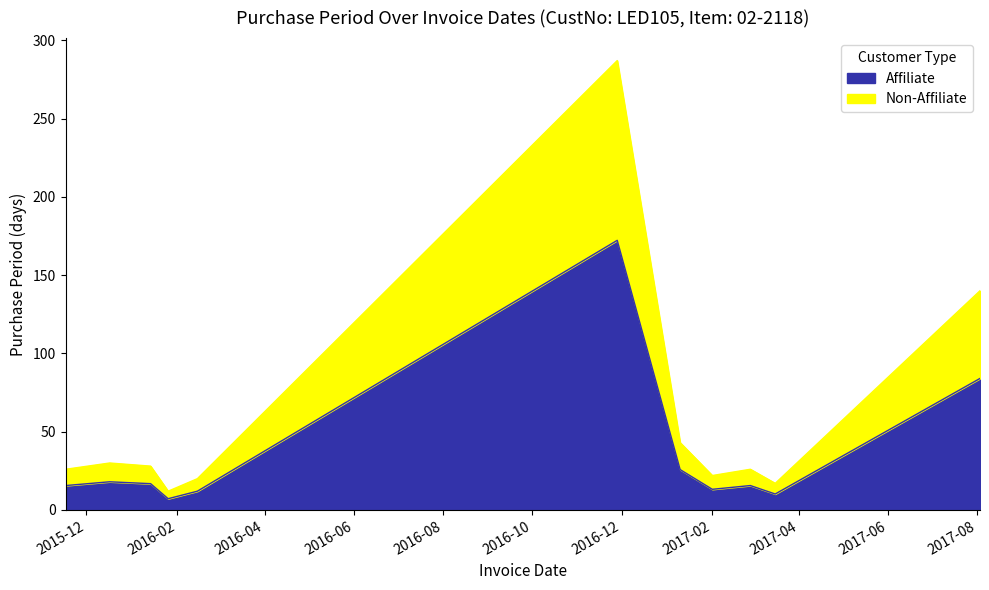

Which label corresponds to the smallest value in the chart?

2016-01-26